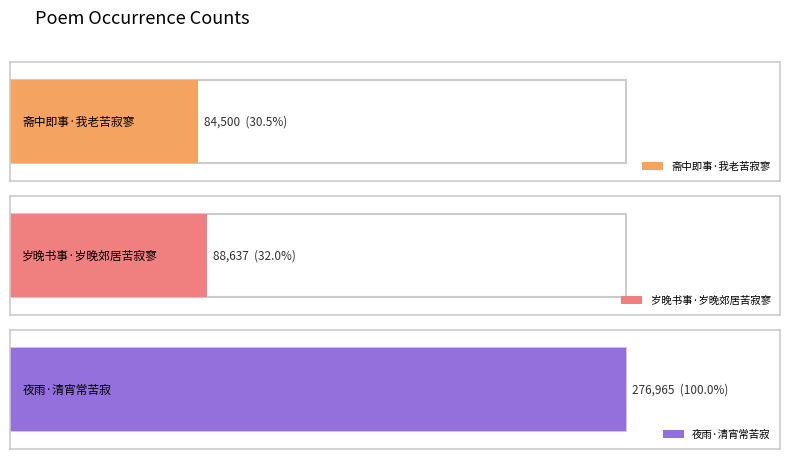

What is the average value?

150034